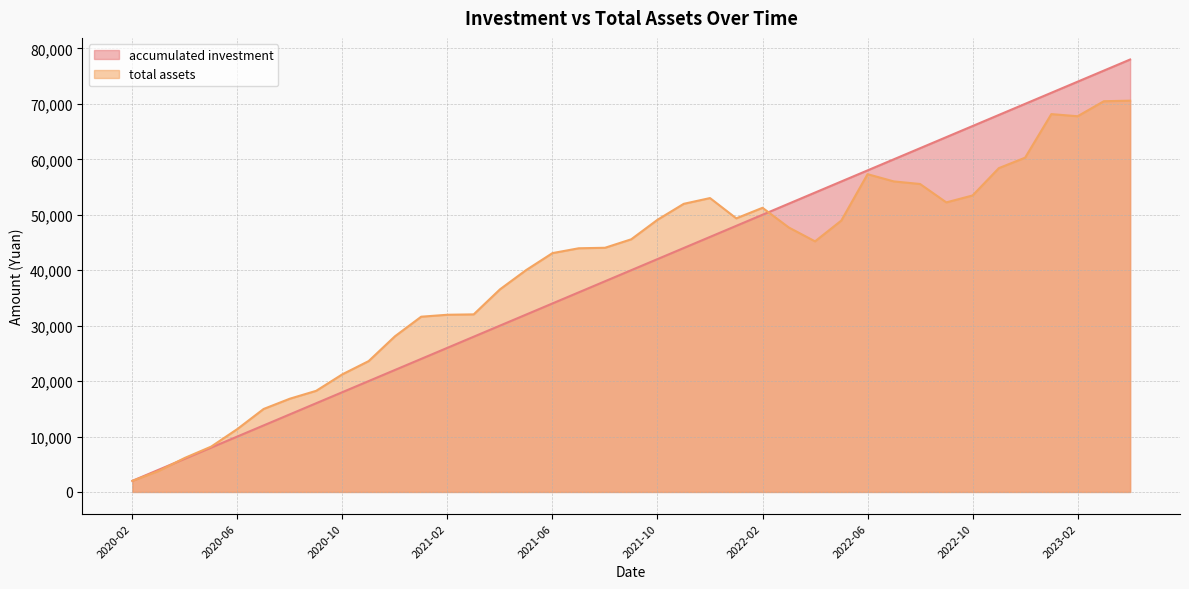

What is the difference between the second highest and second lowest values in the accumulated investment series?

72000.0